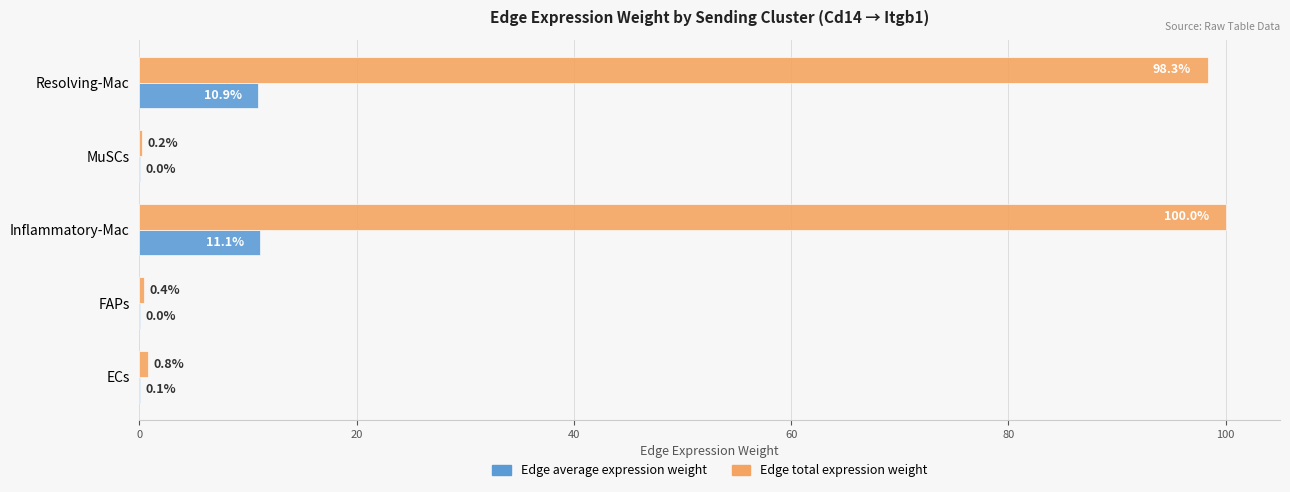

What is the maximum value shown in the chart?

100.0